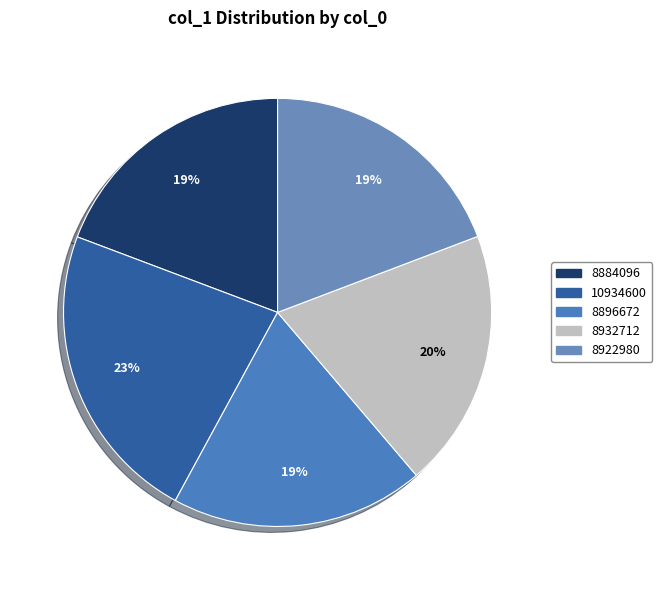

True or false: 10934600 accounts for 30% of the total.

False